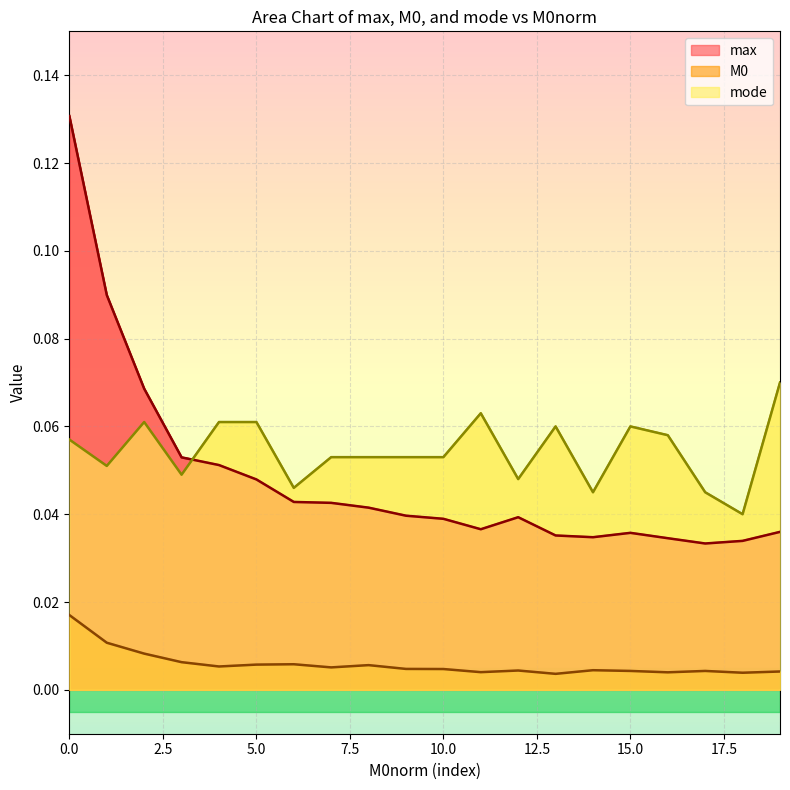

True or false: M0 and mode cross at least once.

False